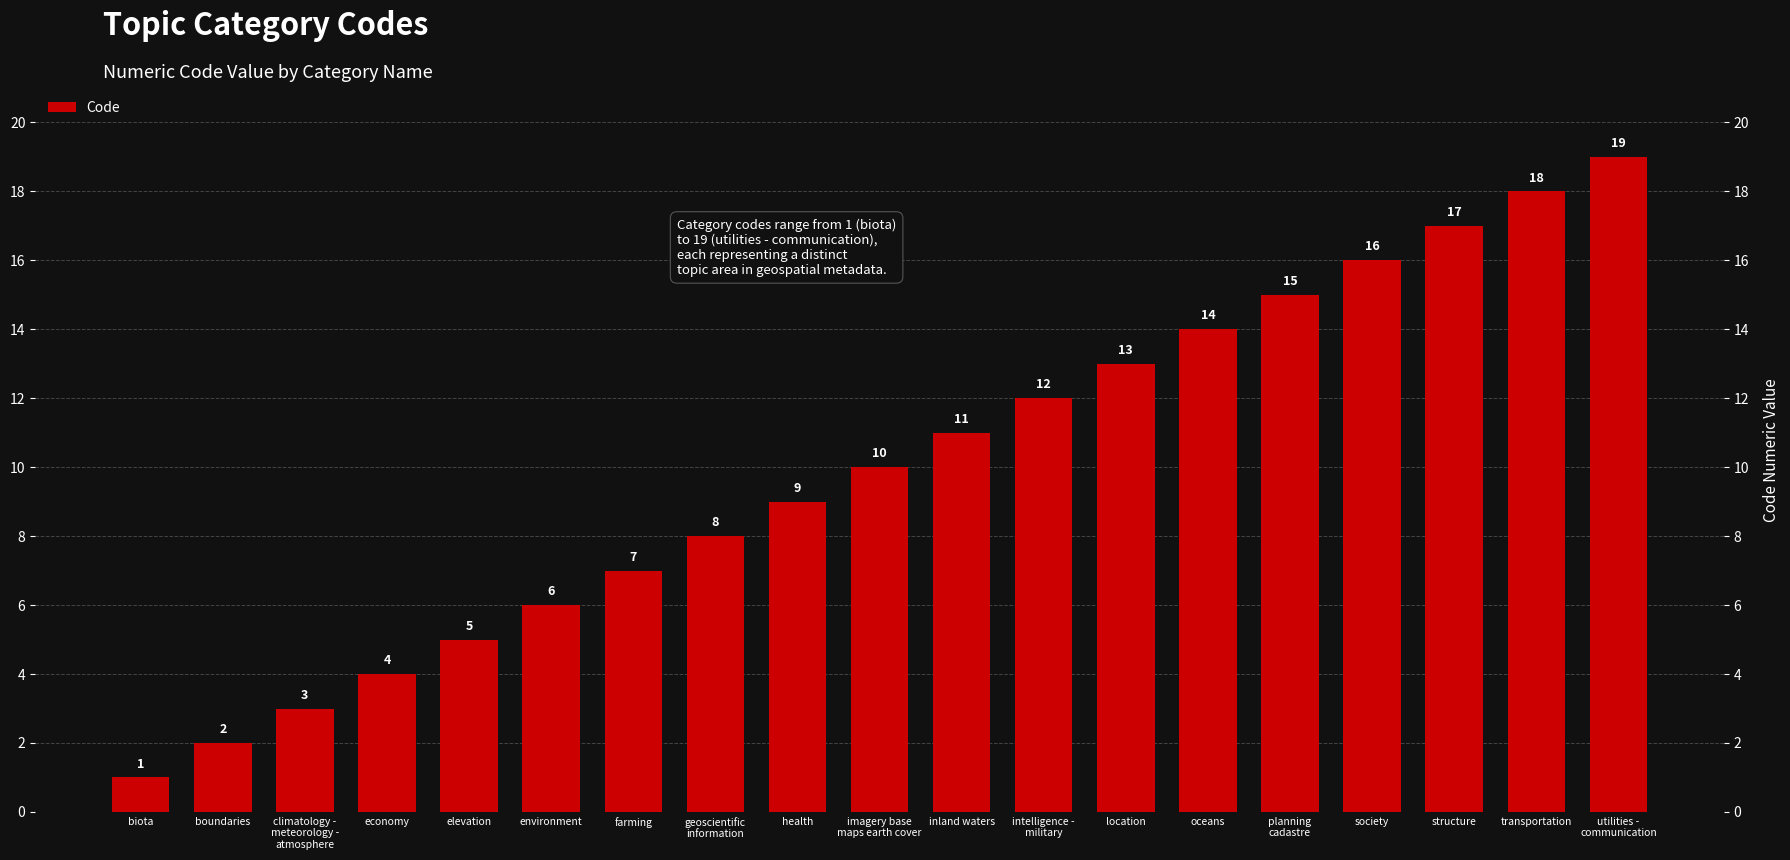

Reading left to right, transcribe all the data shown in this chart.

biota=1	boundaries=2	climatology -
meteorology -
atmosphere=3	economy=4	elevation=5	environment=6	farming=7	geoscientific
information=8	health=9	imagery base
maps earth cover=10	inland waters=11	intelligence -
military=12	location=13	oceans=14	planning
cadastre=15	society=16	structure=17	transportation=18	utilities -
communication=19